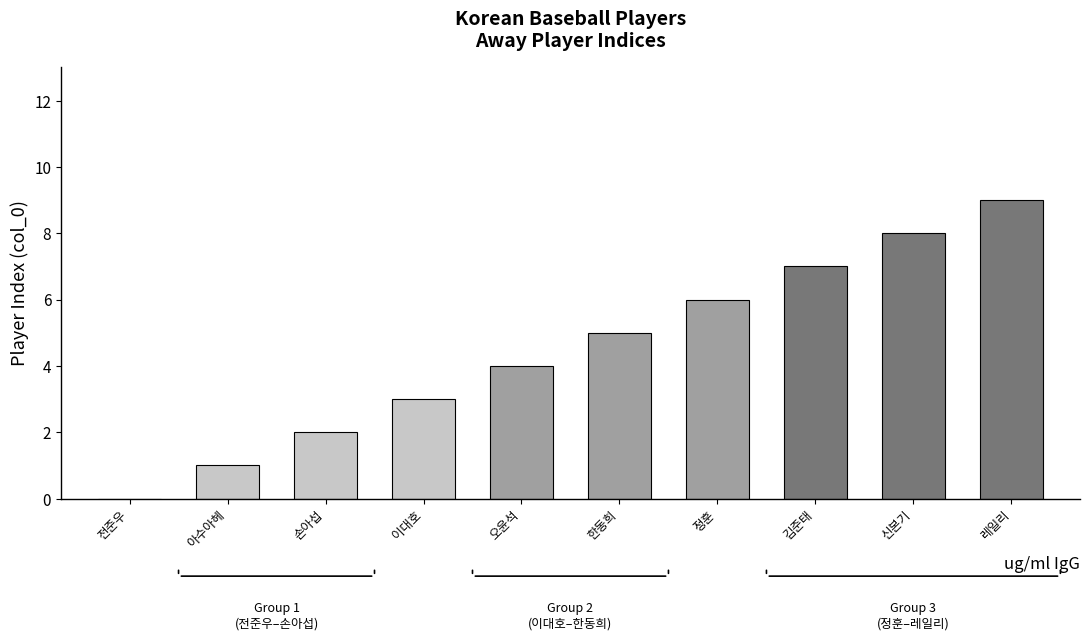

Which category has the highest value across all series?

레일리